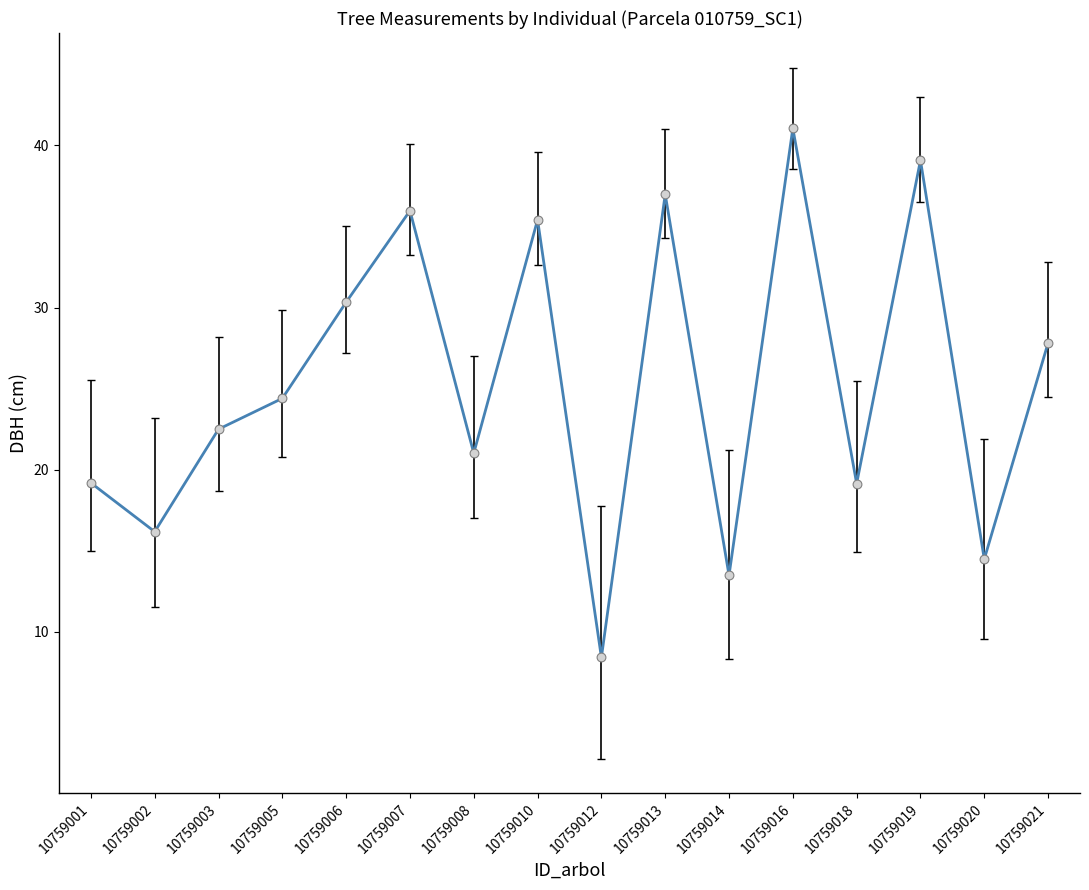

What is the change in value from 10759002 to 10759014?

-2.7